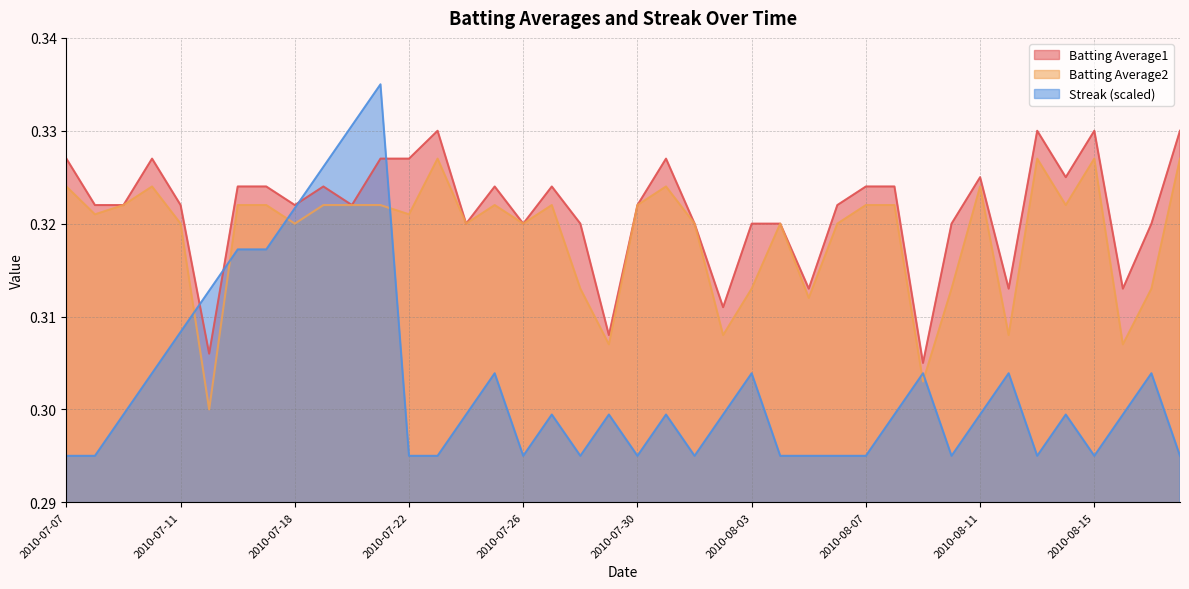

True or false: Batting Average2 and Batting Average1 cross at least once.

False